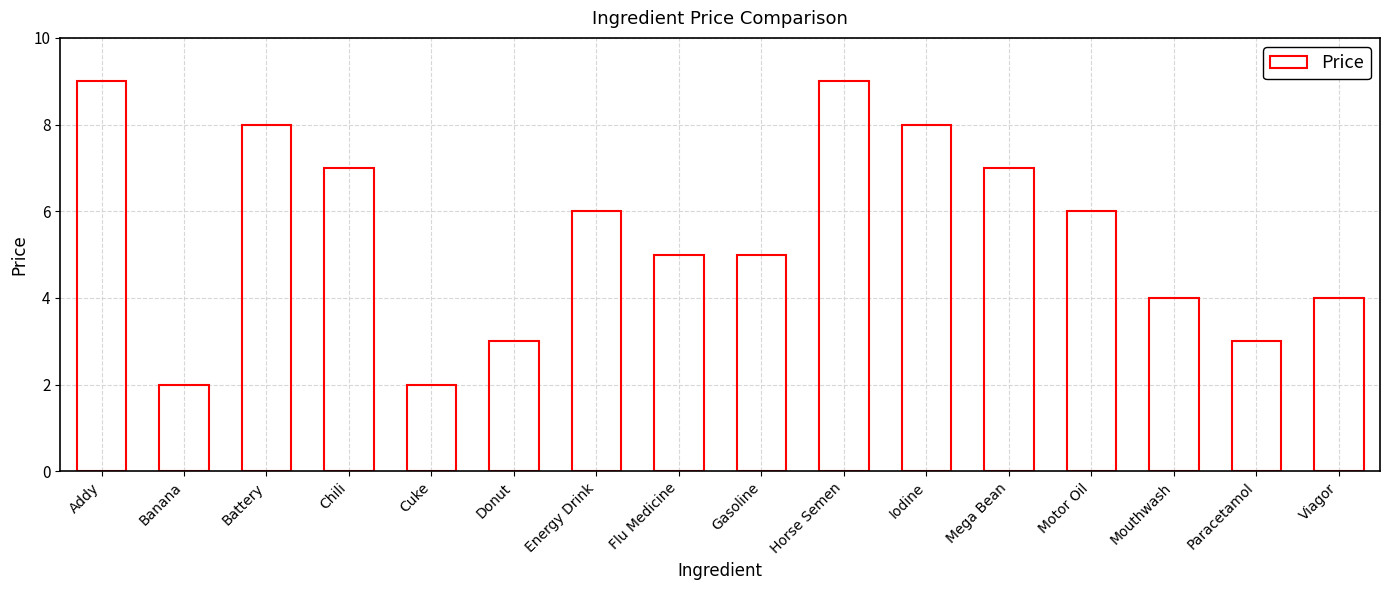

What is the label of the 9th bar from the left?

Gasoline